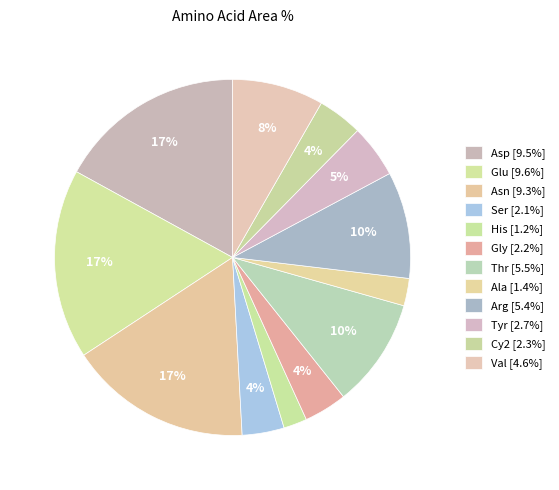

True or false: Tyr accounts for 5% of the total.

True